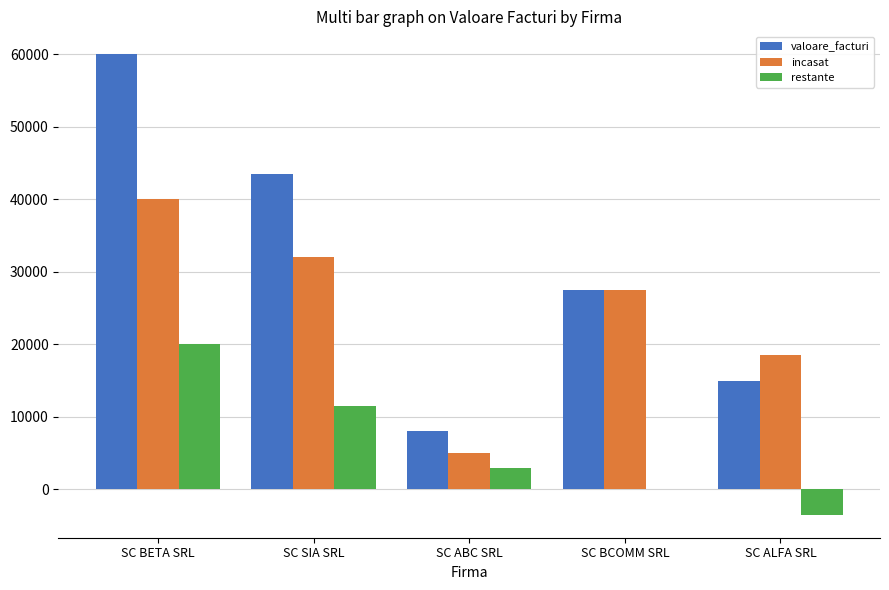

Reading left to right, transcribe all the data shown in this chart.

valoare_facturi: SC BETA SRL=60000	SC SIA SRL=43500	SC ABC SRL=8000	SC BCOMM SRL=27500	SC ALFA SRL=15000
incasat: SC BETA SRL=40000	SC SIA SRL=32000	SC ABC SRL=5000	SC BCOMM SRL=27500	SC ALFA SRL=18500
restante: SC BETA SRL=20000	SC SIA SRL=11500	SC ABC SRL=3000	SC BCOMM SRL=0	SC ALFA SRL=-3500